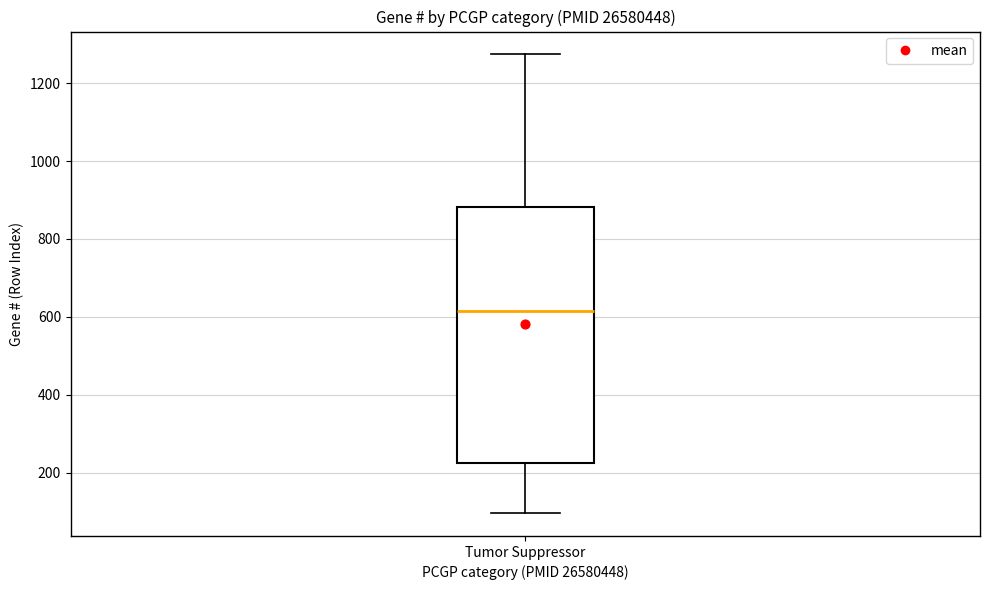

Read this box plot against the y-axis: the position of the median line, the range covered by the box, and the ends of both whiskers. The values are not printed on the chart, so give them approximately, as read against the axis.

median 620, box 220 to 880, whiskers 100 to 1280